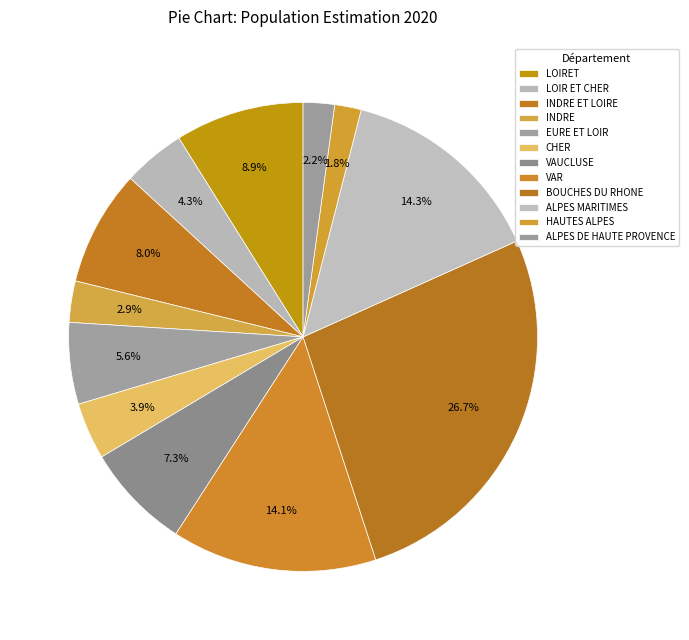

How many slices are in this pie chart?

12